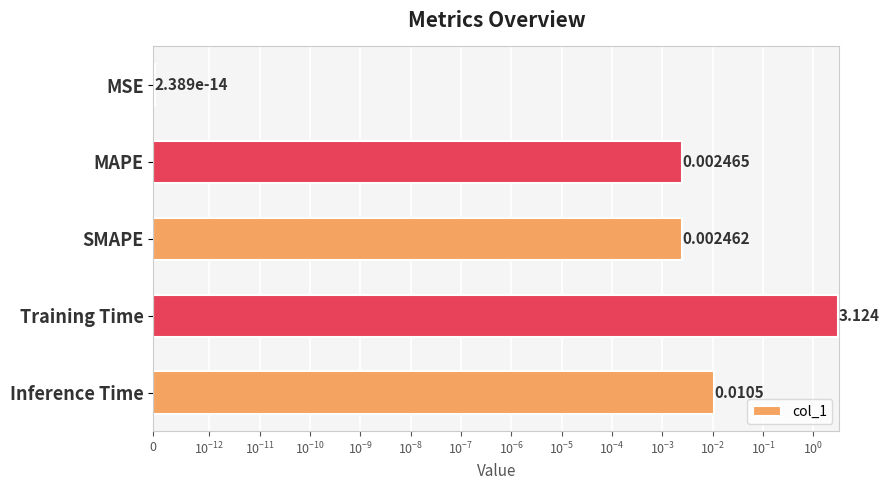

Between SMAPE and MSE, which is larger?

SMAPE